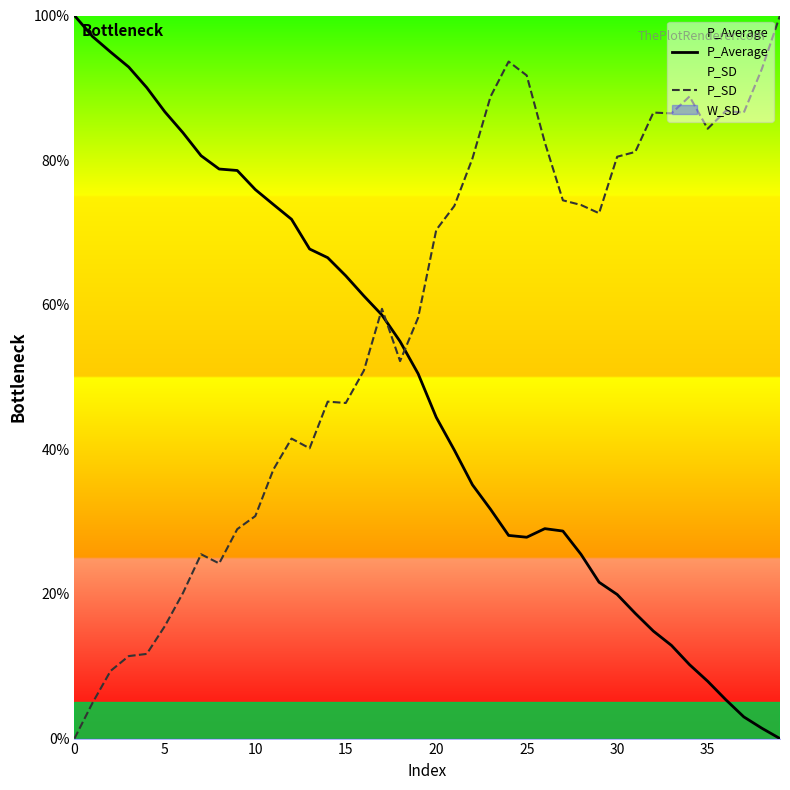

What is the label of the 5th point from the right?

35